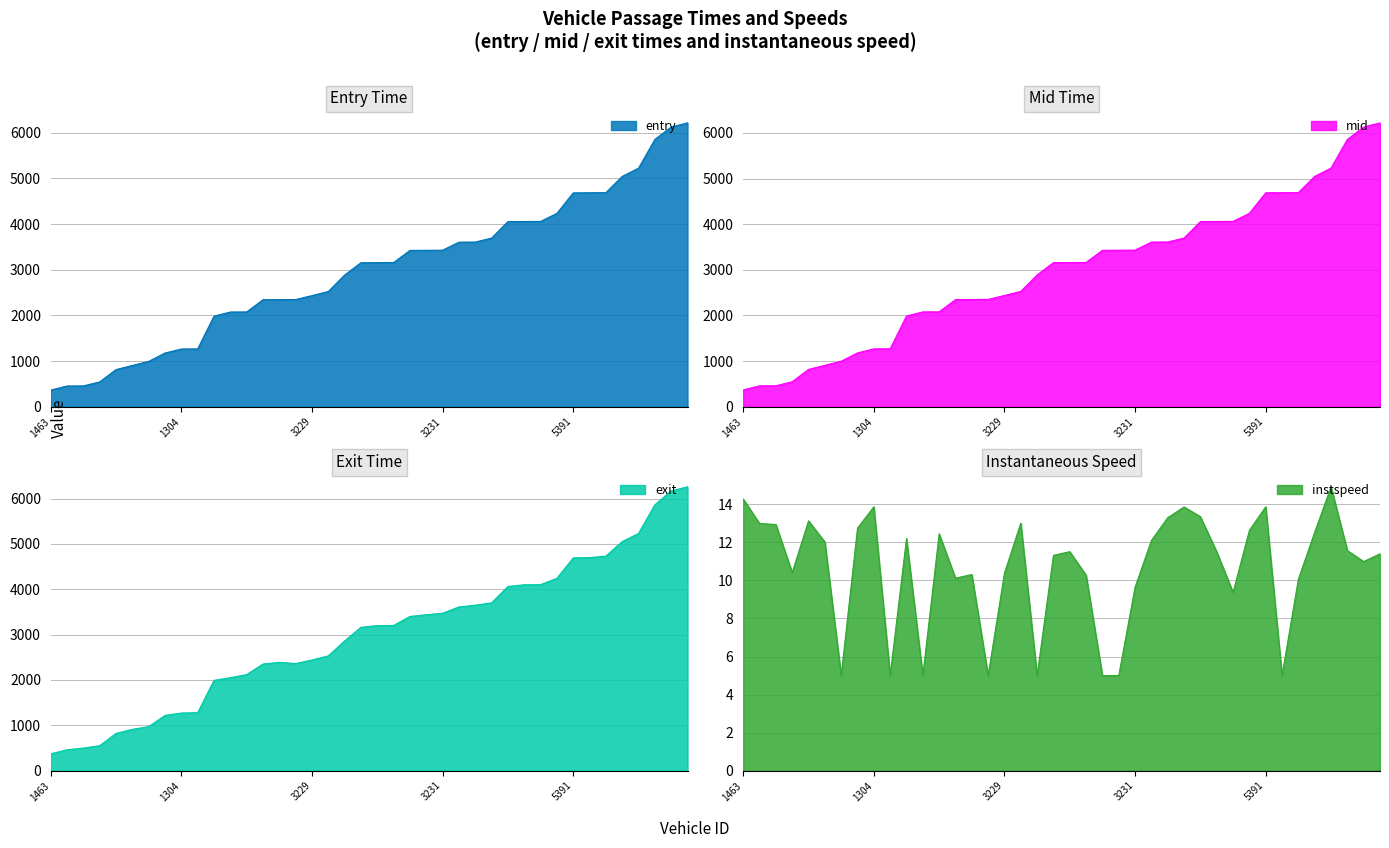

What is the minimum value shown in the chart?

5.0